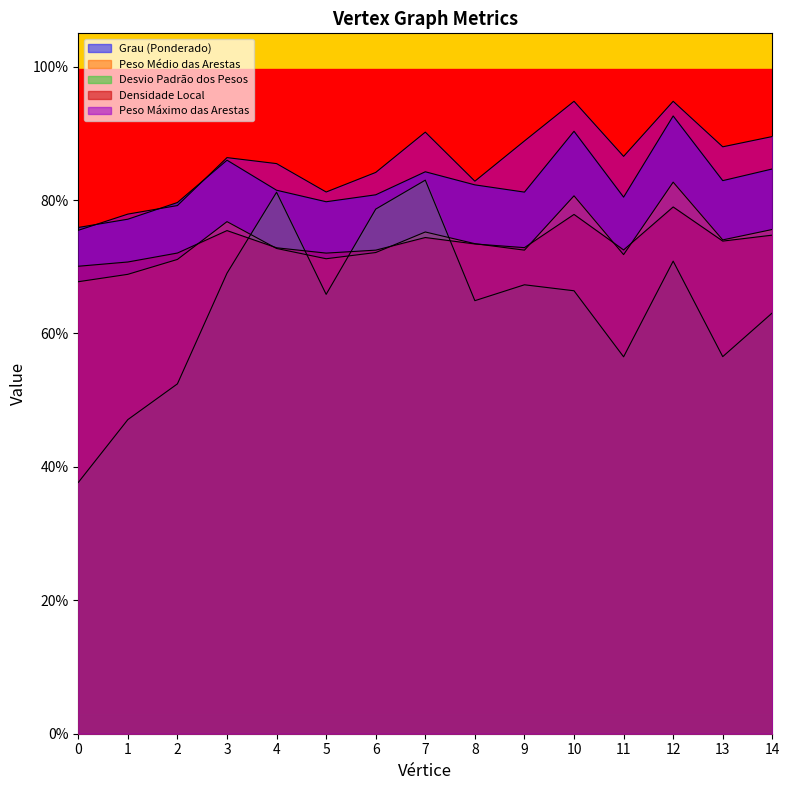

Where do Peso Médio das Arestas and Densidade Local first cross each other?

2 and 3